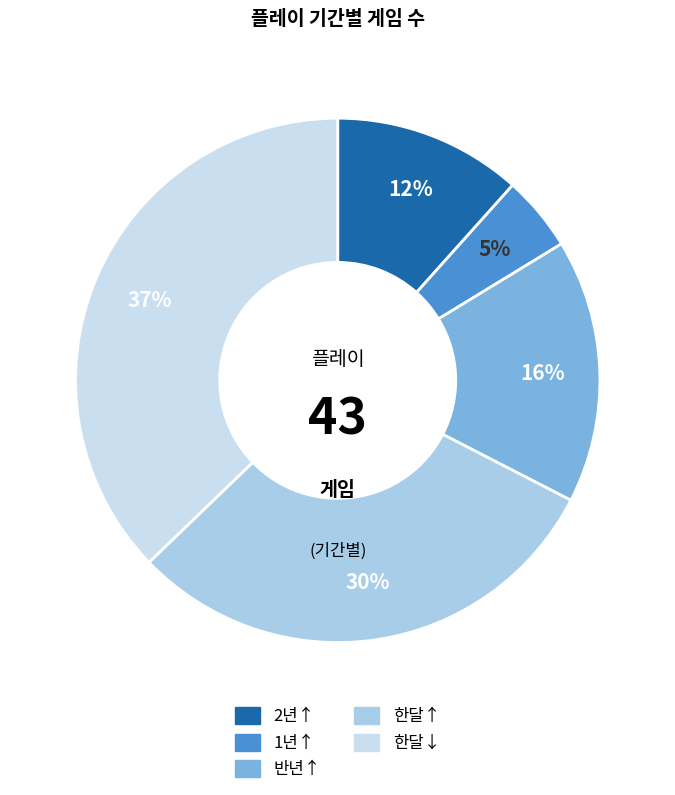

How many segments does this pie chart have?

5